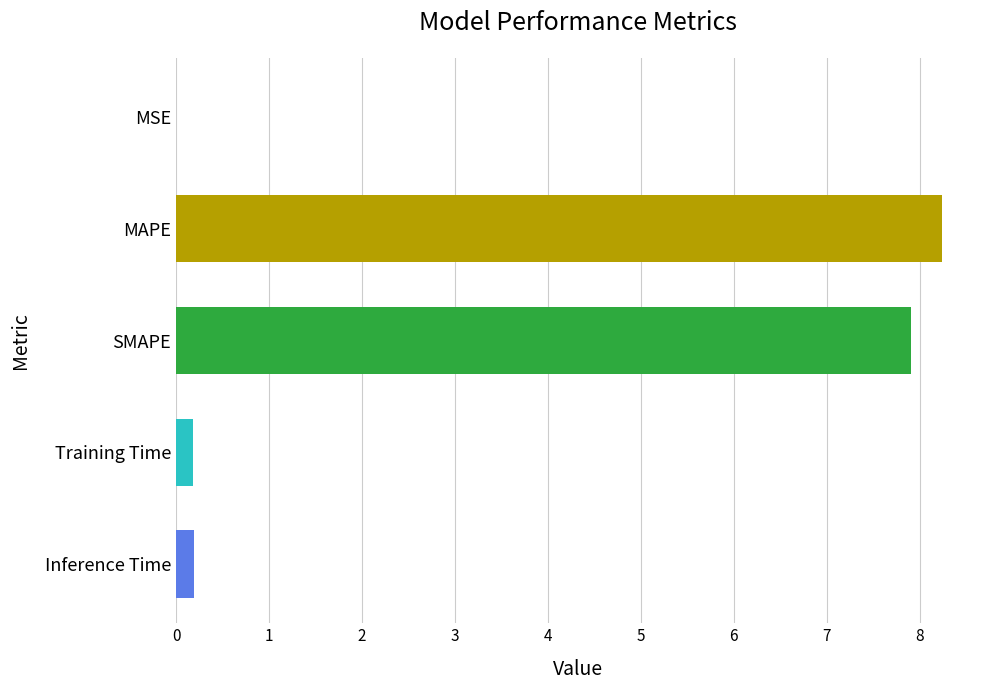

How many distinct data groups are displayed?

1